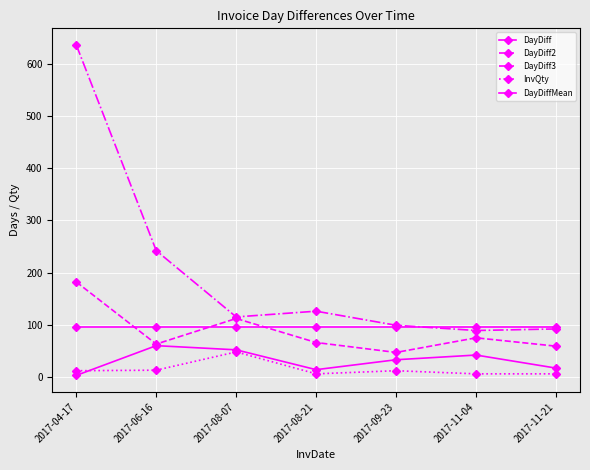

Reading right to left, transcribe all the data shown in this chart.

DayDiff: 2017-11-21=17.0	2017-11-04=42.0	2017-09-23=33.0	2017-08-21=14.0	2017-08-07=52.0	2017-06-16=60.0	2017-04-17=3.0
DayDiff2: 2017-11-21=59.0	2017-11-04=75.0	2017-09-23=47.0	2017-08-21=66.0	2017-08-07=112.0	2017-06-16=63.0	2017-04-17=182.0
DayDiff3: 2017-11-21=92.0	2017-11-04=89.0	2017-09-23=99.0	2017-08-21=126.0	2017-08-07=115.0	2017-06-16=242.0	2017-04-17=636.0
InvQty: 2017-11-21=6.0	2017-11-04=6.0	2017-09-23=12.0	2017-08-21=6.0	2017-08-07=48.0	2017-06-16=13.0	2017-04-17=12.0
DayDiffMean: 2017-11-21=94.9	2017-11-04=94.9	2017-09-23=94.9	2017-08-21=94.9	2017-08-07=94.9	2017-06-16=94.9	2017-04-17=94.9